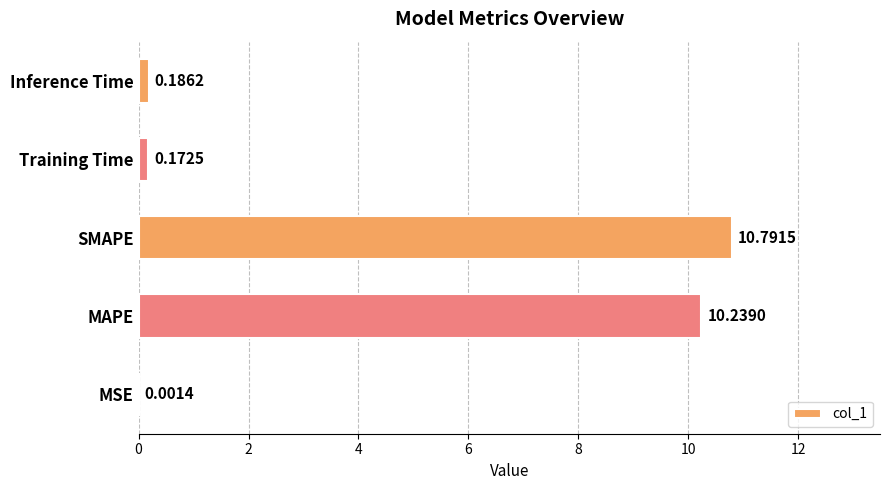

Which has a higher value, MAPE or MSE?

MAPE